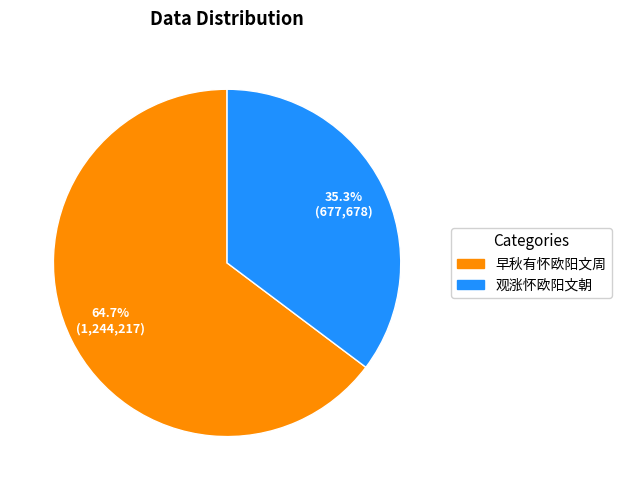

Which category has the smallest portion of the pie?

观涨怀欧阳文朝